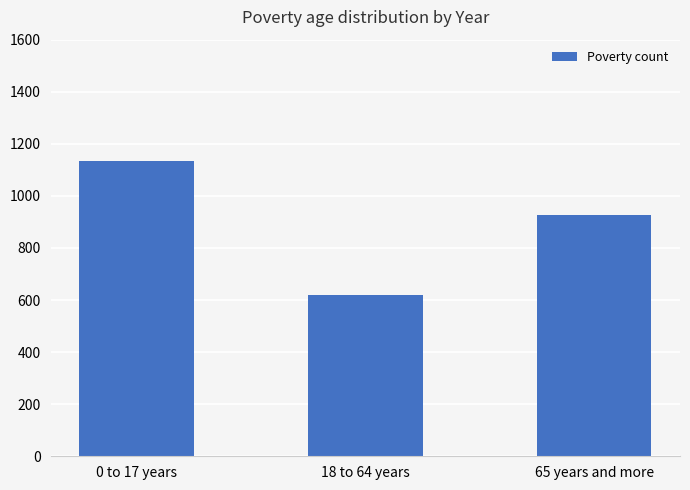

What is the difference between the second highest and minimum values?

308